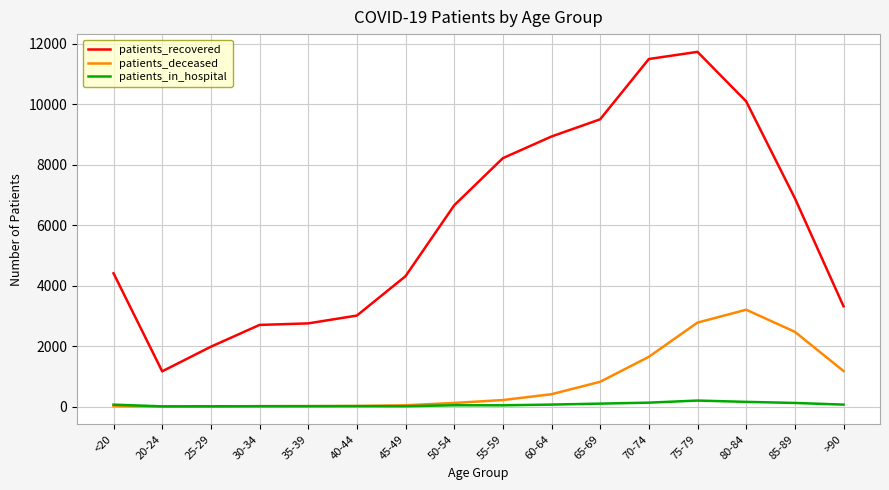

Rank the series by their maximum value, from highest to lowest.

patients_recovered, patients_deceased, patients_in_hospital